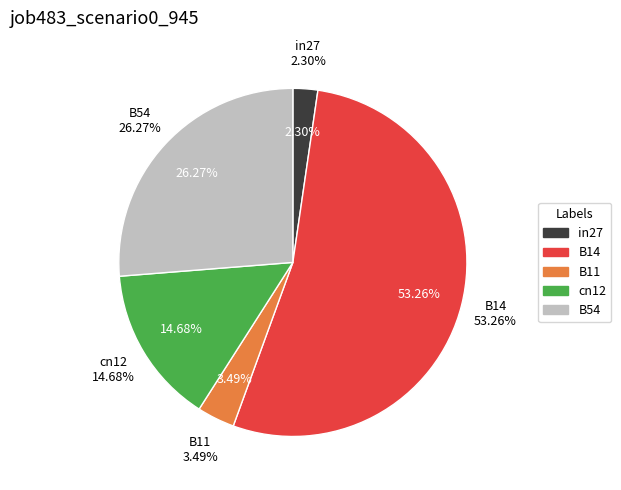

What percentage is the B54 slice, to the nearest percent?

26%